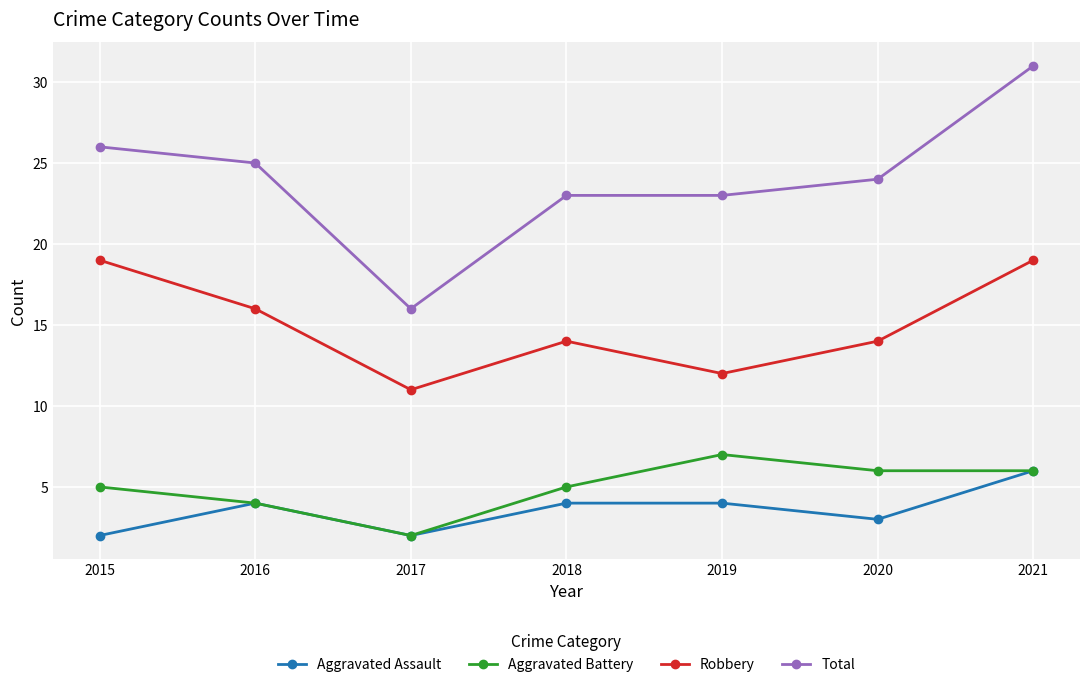

True or false: Aggravated Assault and Robbery cross at least once.

False